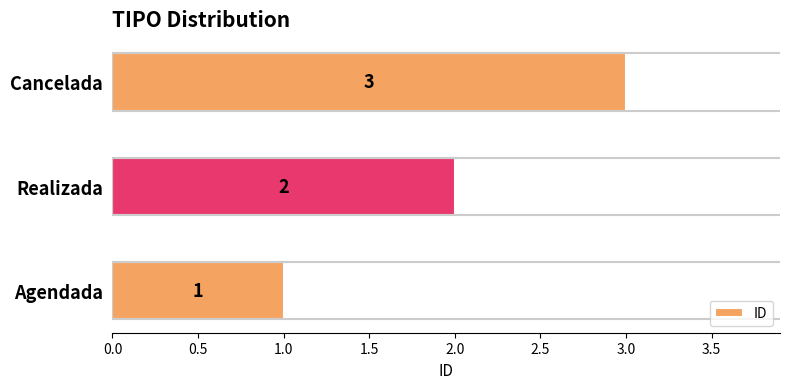

What is the change in value from Agendada to Realizada?

+1